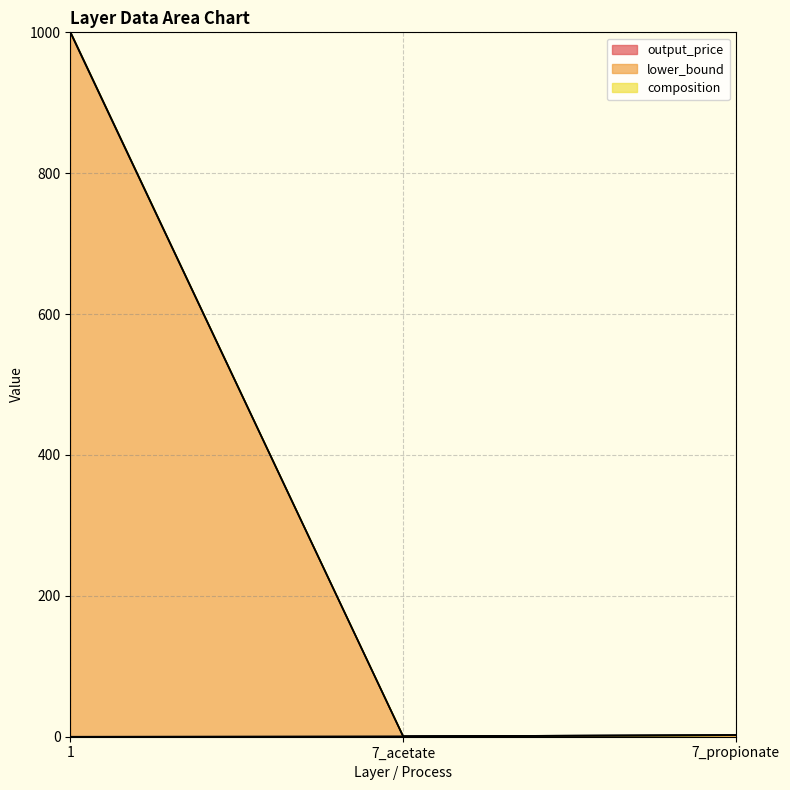

The value of composition at 7_propionate is 1.1. True or false?

False